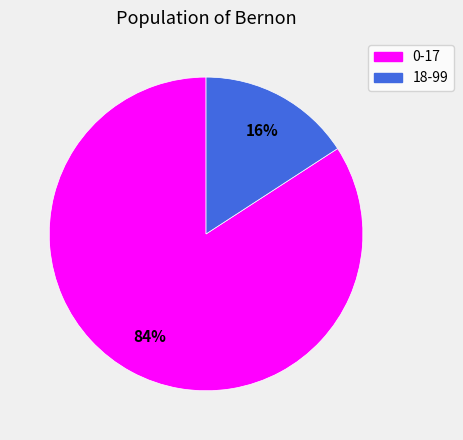

Which category has the smallest portion of the pie?

18-99